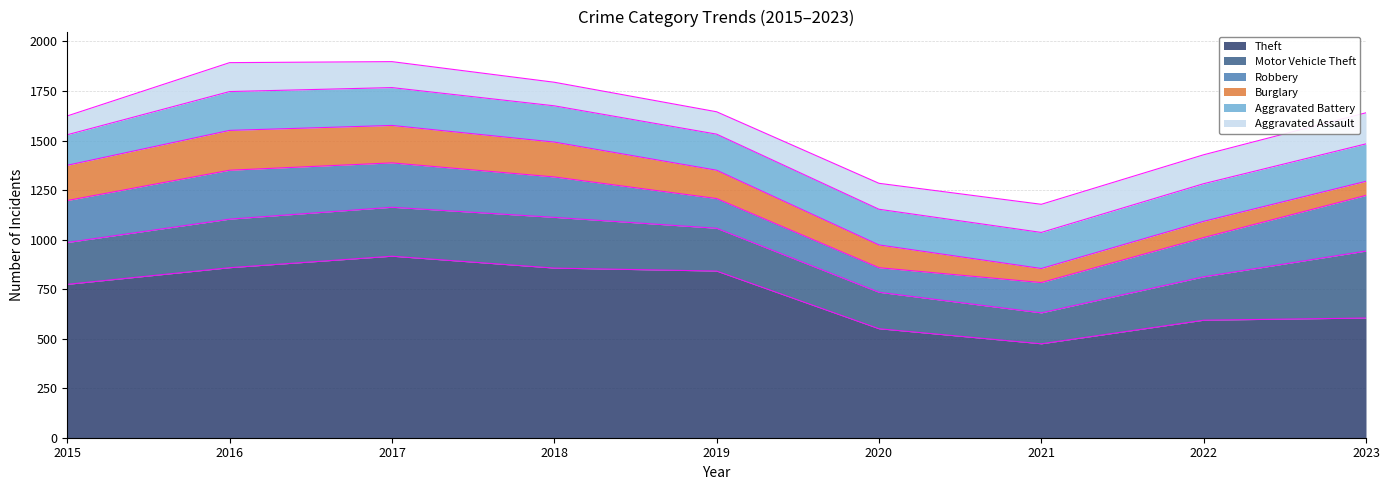

Reading right to left, list all the values displayed in this chart.

Theft: 604	593	474	550	841	856	916	858	774
Motor Vehicle Theft: 338	219	156	184	216	256	247	245	211
Robbery: 281	198	153	124	150	204	224	247	212
Burglary: 71	82	71	115	143	176	189	201	178
Aggravated Battery: 189	190	182	180	182	183	191	196	154
Aggravated Assault: 157	146	142	131	113	119	131	146	95